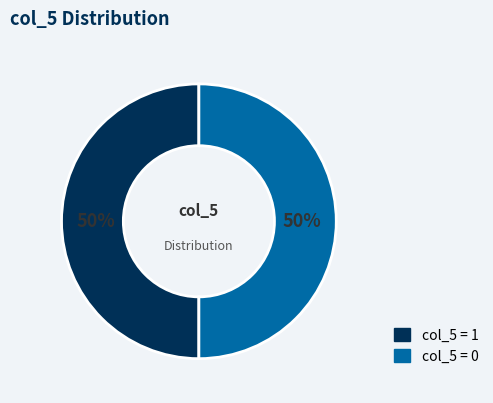

To the nearest percent, what is the average slice percentage?

50%